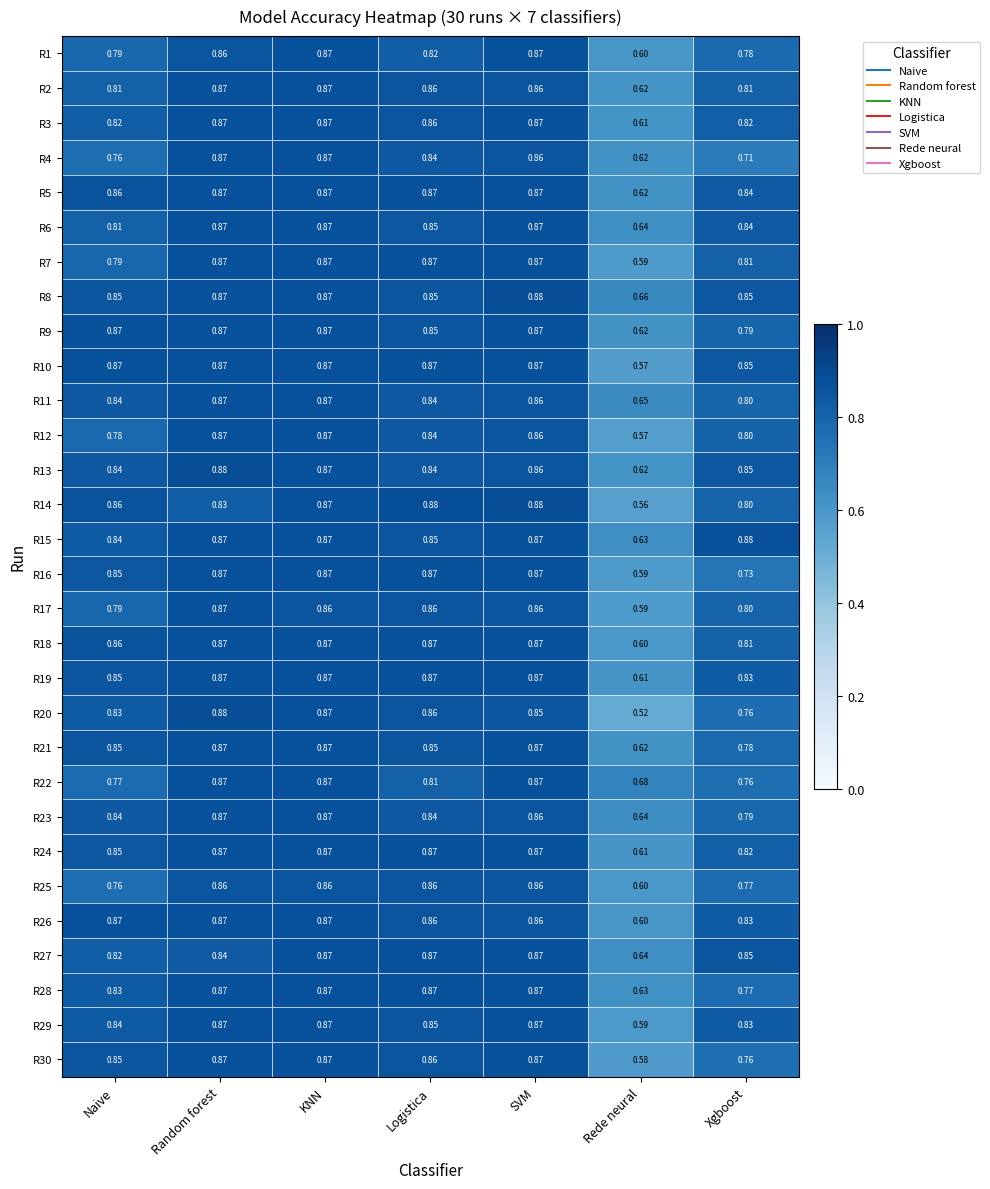

At which label is R7 closest to 0?

Rede neural